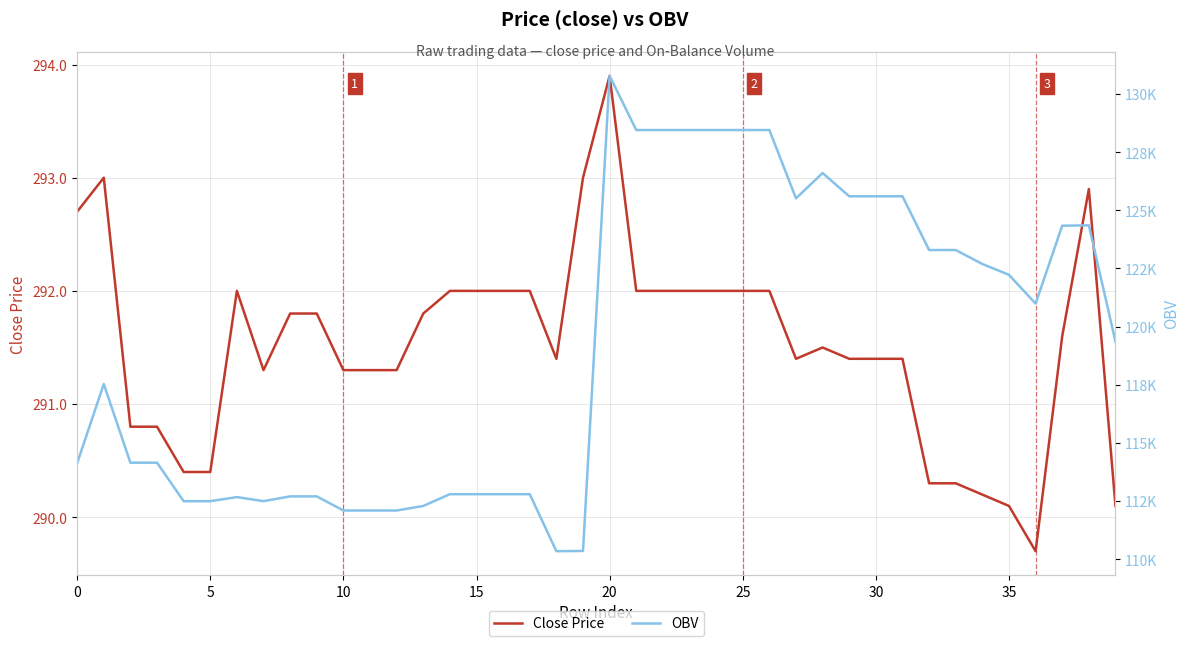

At which category is the sum across all series the highest?

20